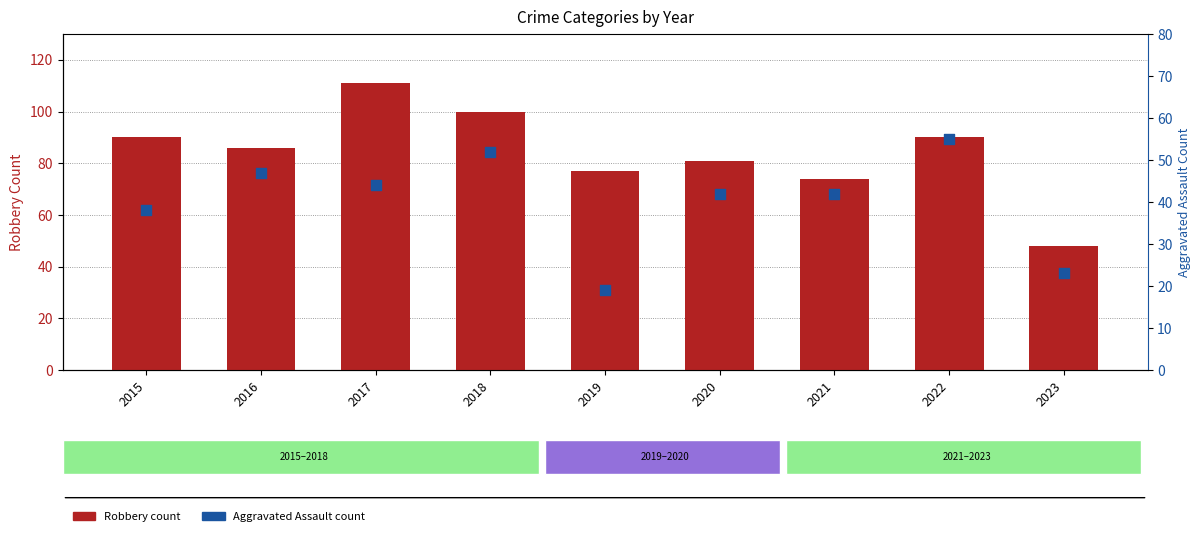

At how many categories does at least one series exceed 26?

9